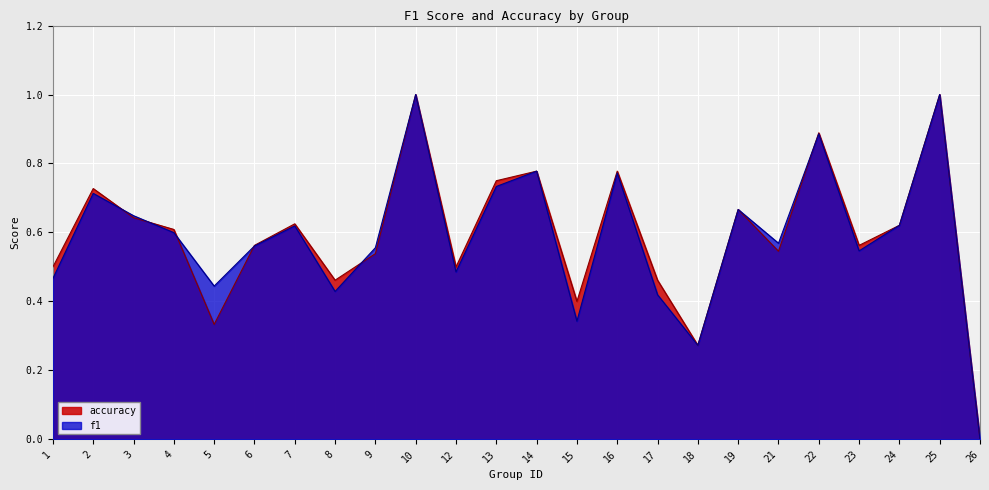

Is the value of accuracy at 12 greater than the value of f1 at 14?

No